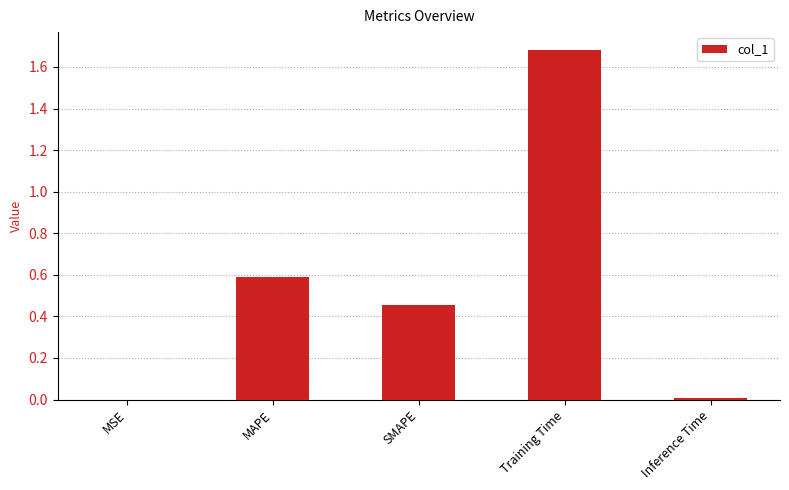

What is the approximate value at Training Time?

1.7